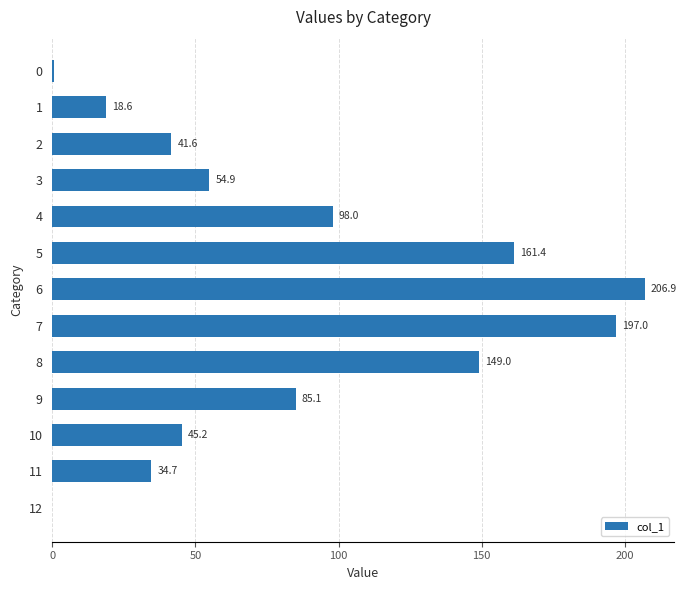

Approximately how many times larger is the value at 4 compared to 2?

2.4